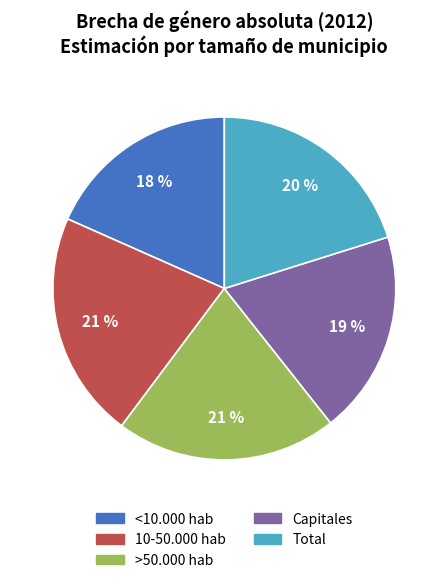

Combined, do 10-50.000 hab and Capitales account for over 50%?

No